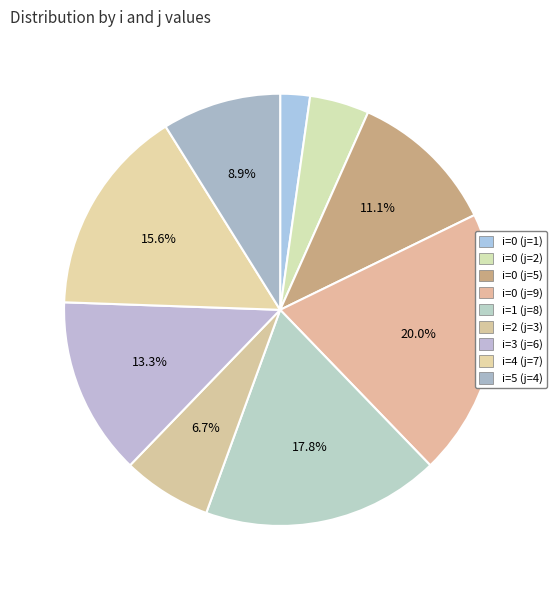

What is the ratio of the value at i=5 (j=4) to the value at i=0 (j=9)?

0.4